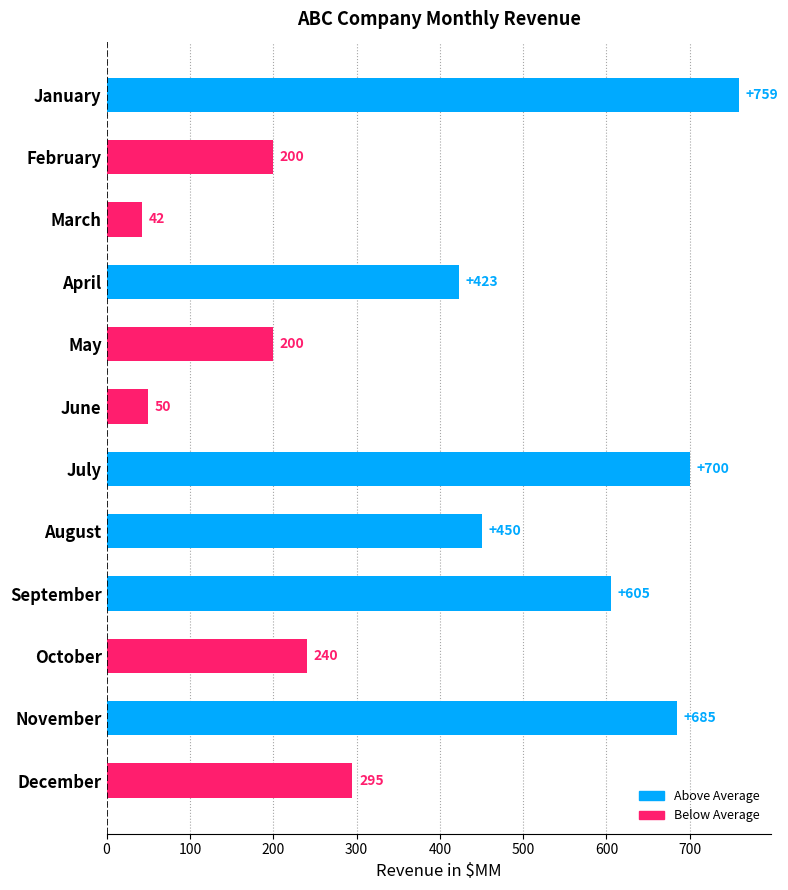

Count the number of categories in the chart.

12